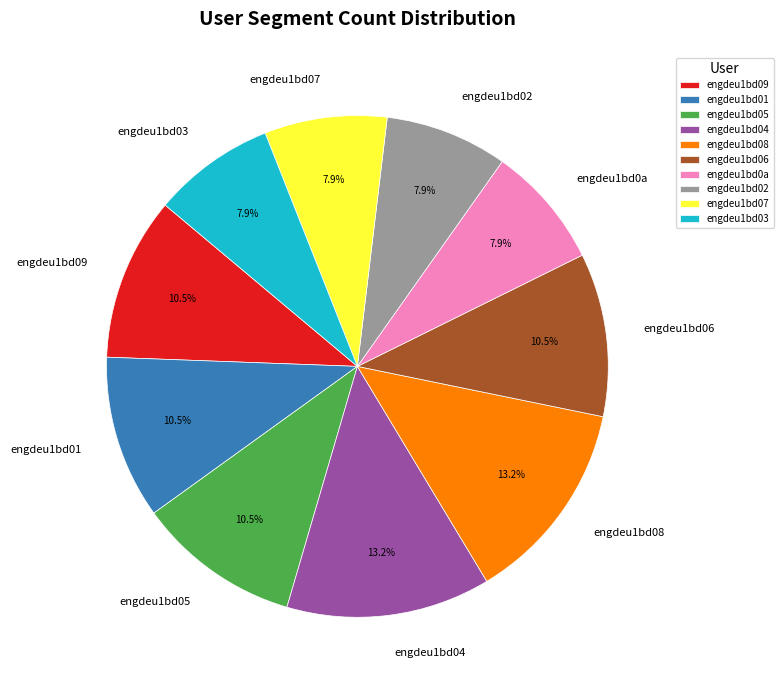

Approximately how many times larger is the value at engdeu1bd05 compared to engdeu1bd04?

0.8